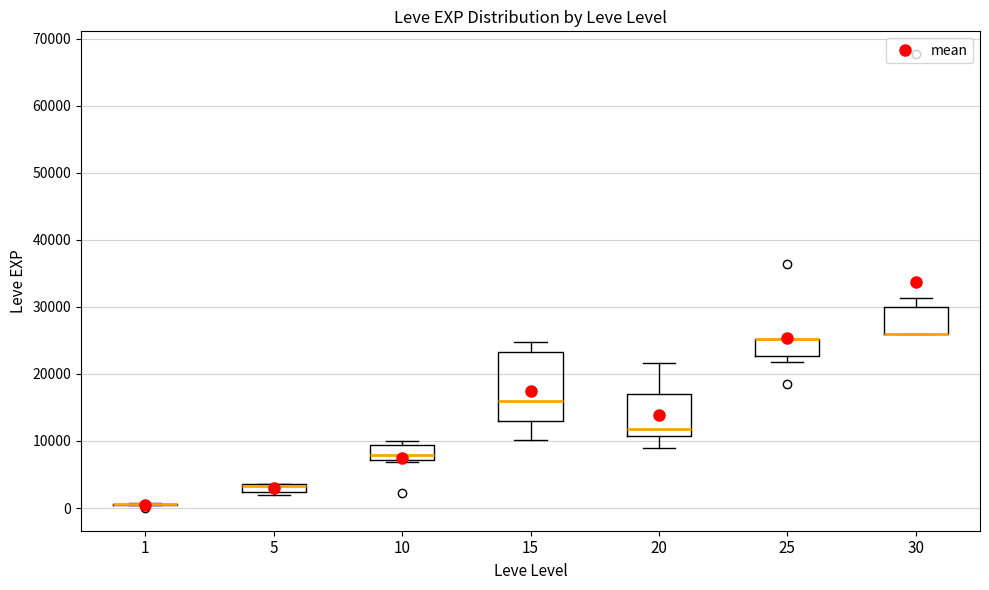

Which box is the tallest, from its lower edge to its upper edge?

15